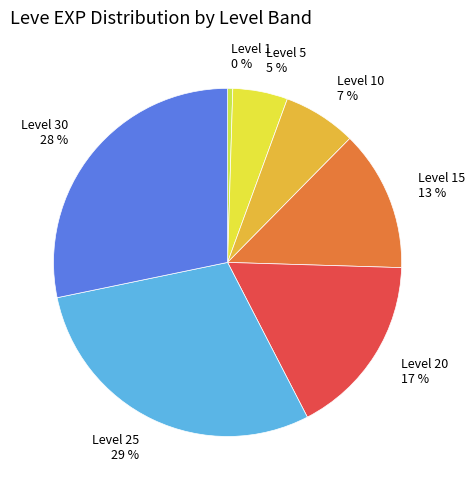

Approximately how many times larger is the value at Level 10 7 % compared to Level 20 17 %?

0.4